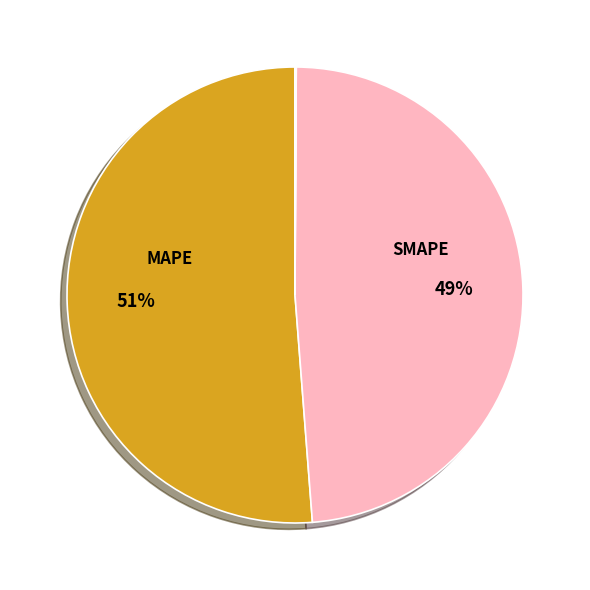

To the nearest percent, what is the average slice percentage?

20%